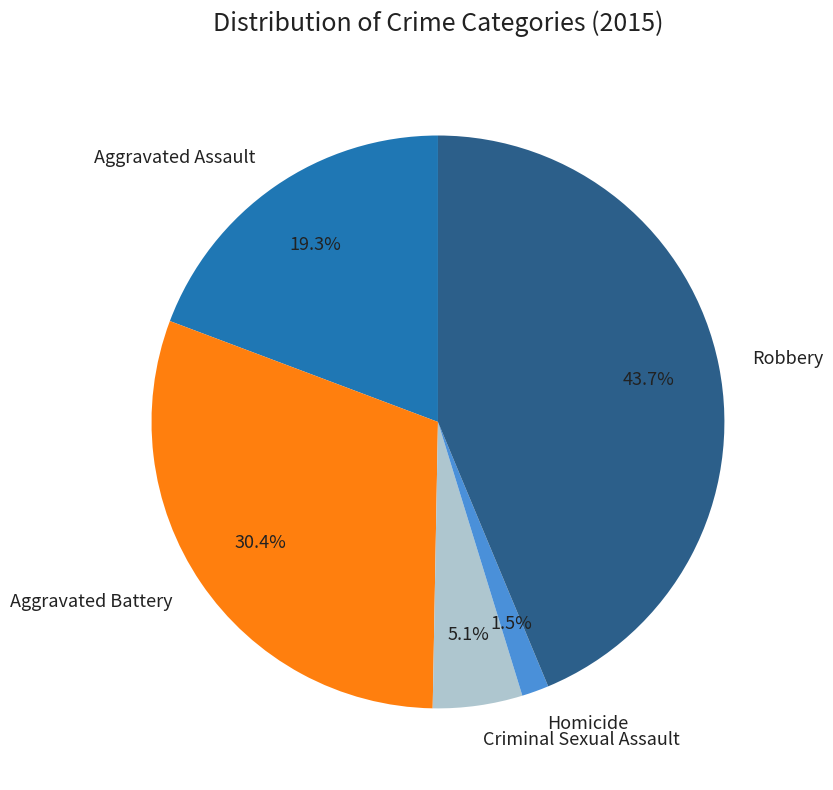

Is it true that Aggravated Assault is 19% of the pie?

True